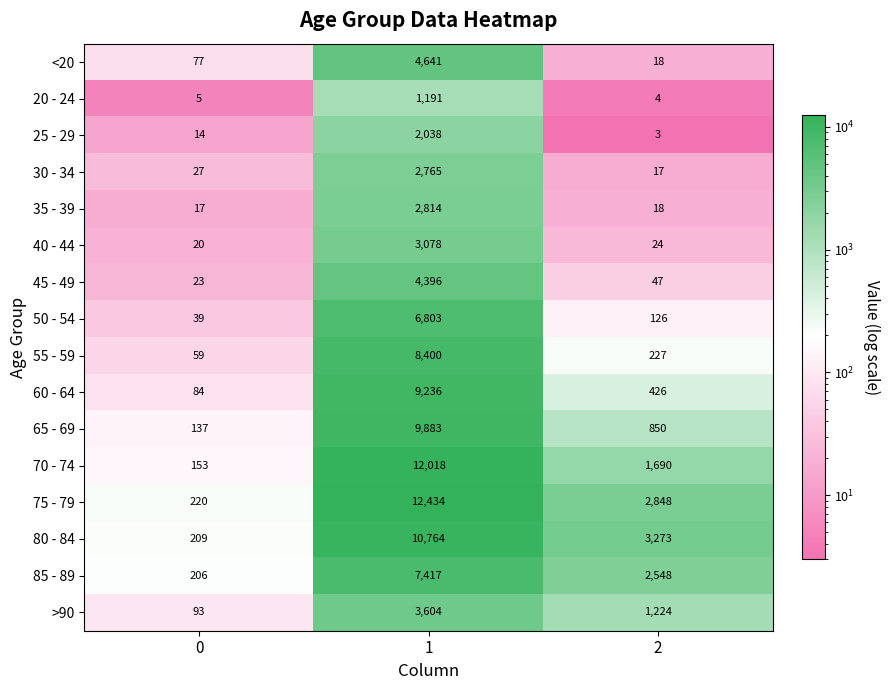

Between 0 and 1, which series saw the biggest shift?

75 - 79